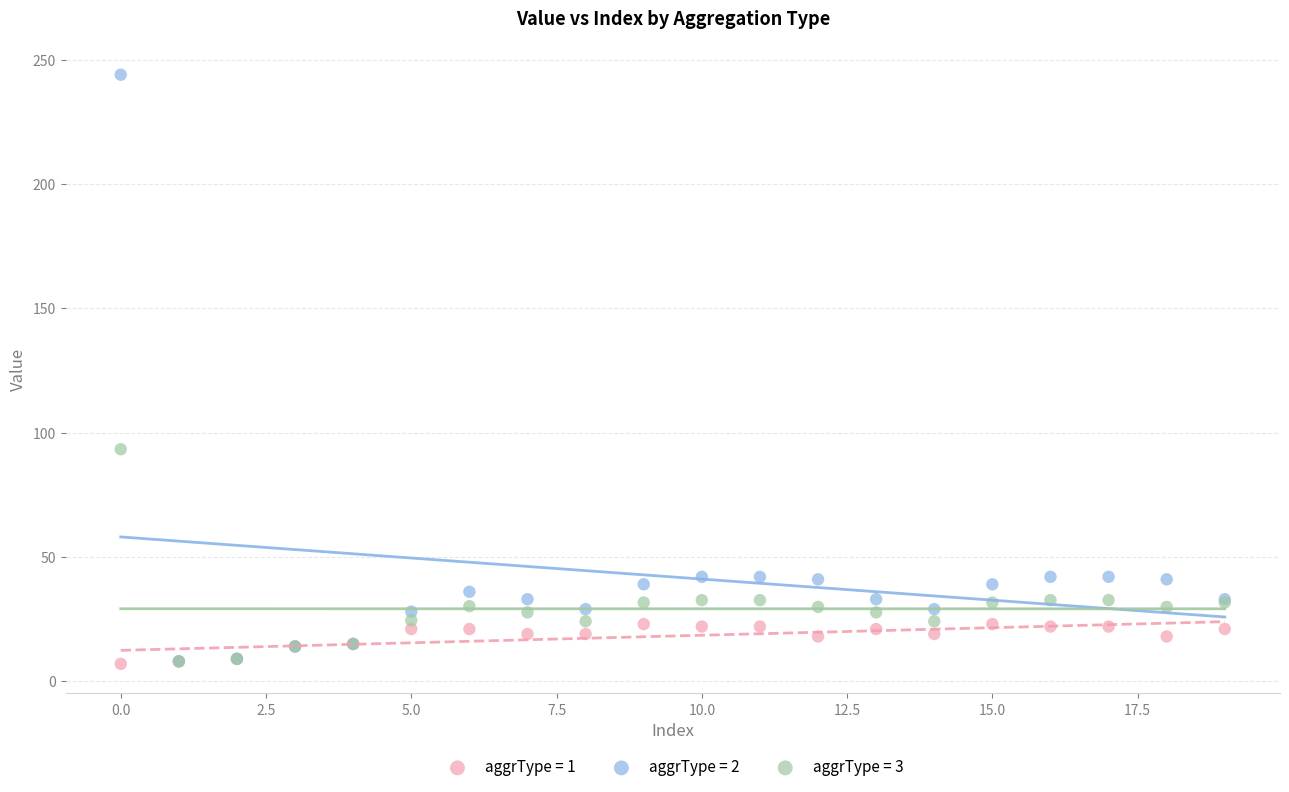

Which series has the widest spread of Y values?

aggrType = 2